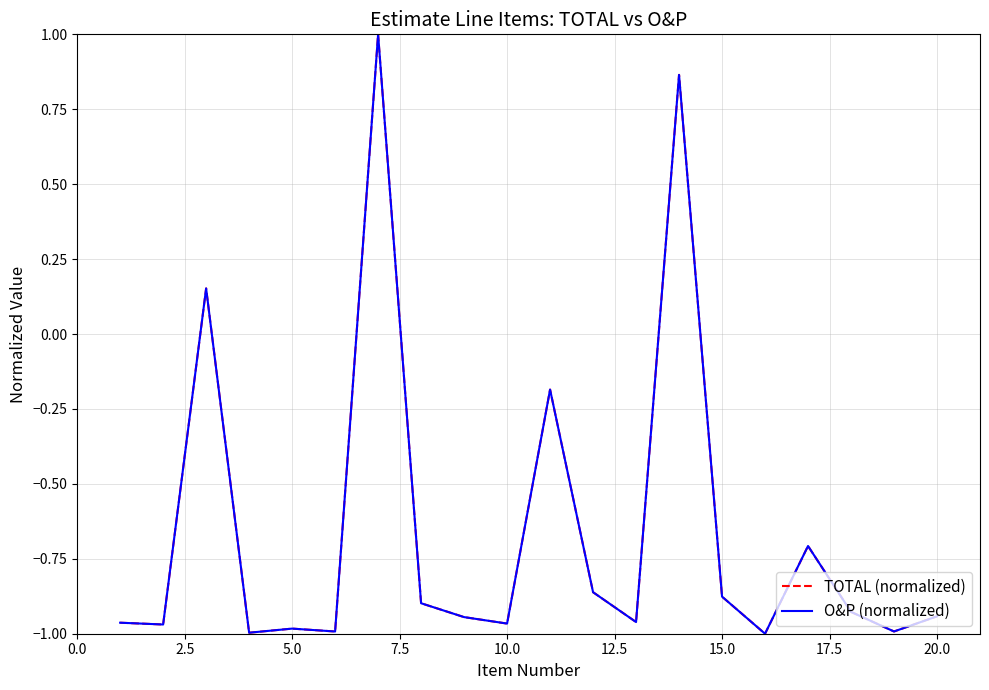

What is the maximum value shown in the chart?

1.0